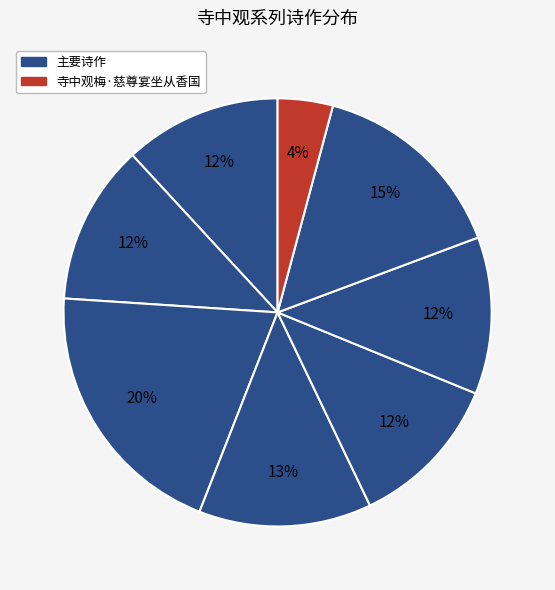

To the nearest percent, what is the average slice percentage?

12%